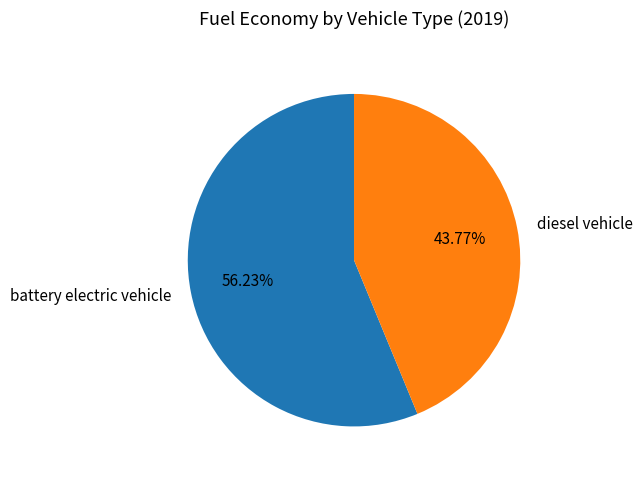

How many slices are in this pie chart?

2